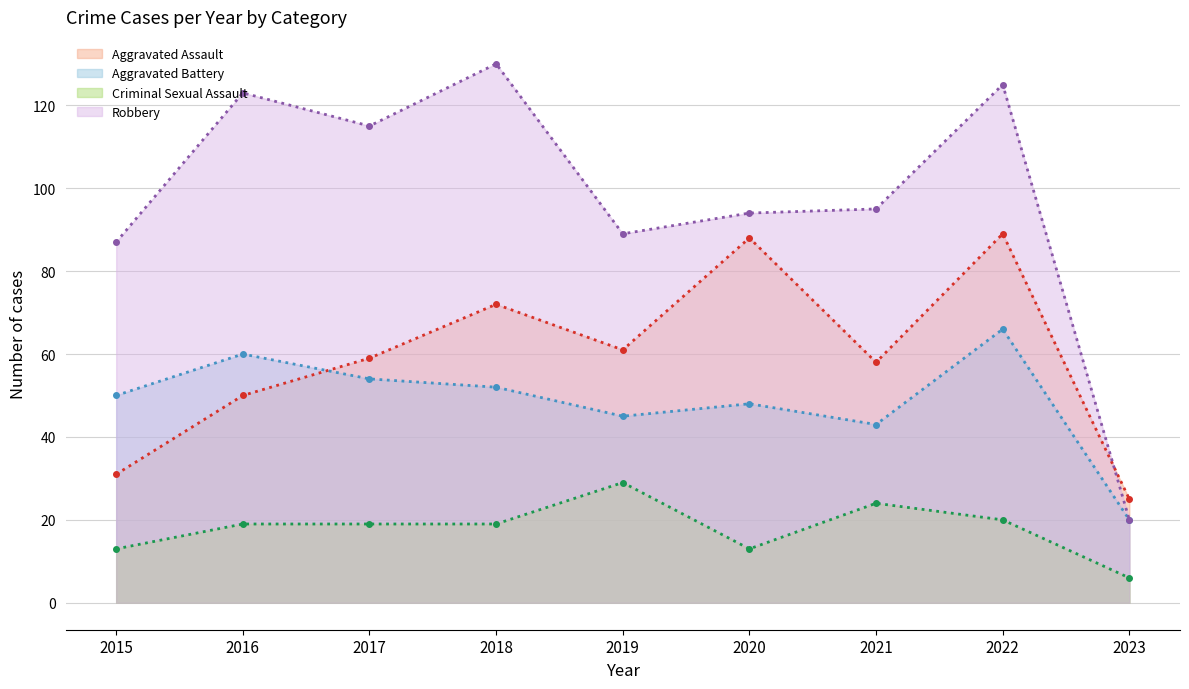

Which category has the lowest value across all series?

2023